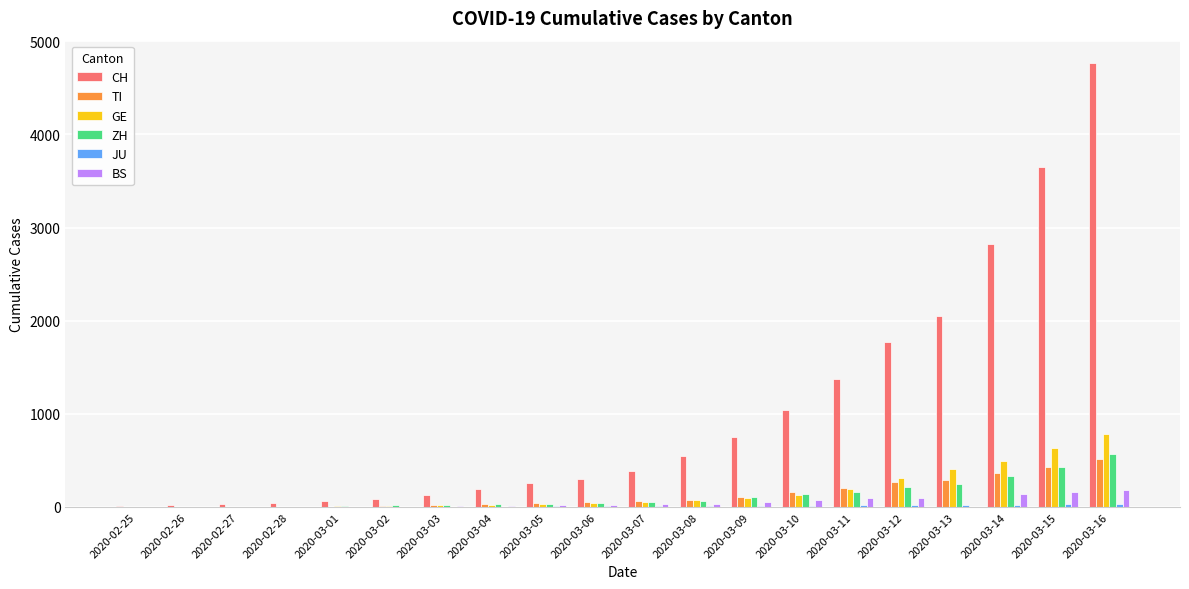

Is the value of BS at 2020-03-15 greater than the value of CH at 2020-02-26?

Yes